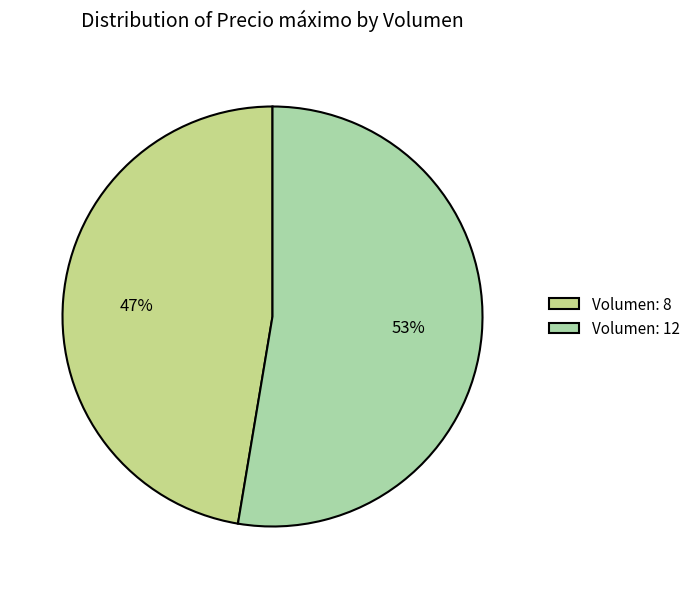

Do Volumen: 8 and Volumen: 12 together represent more than half of the pie?

Yes